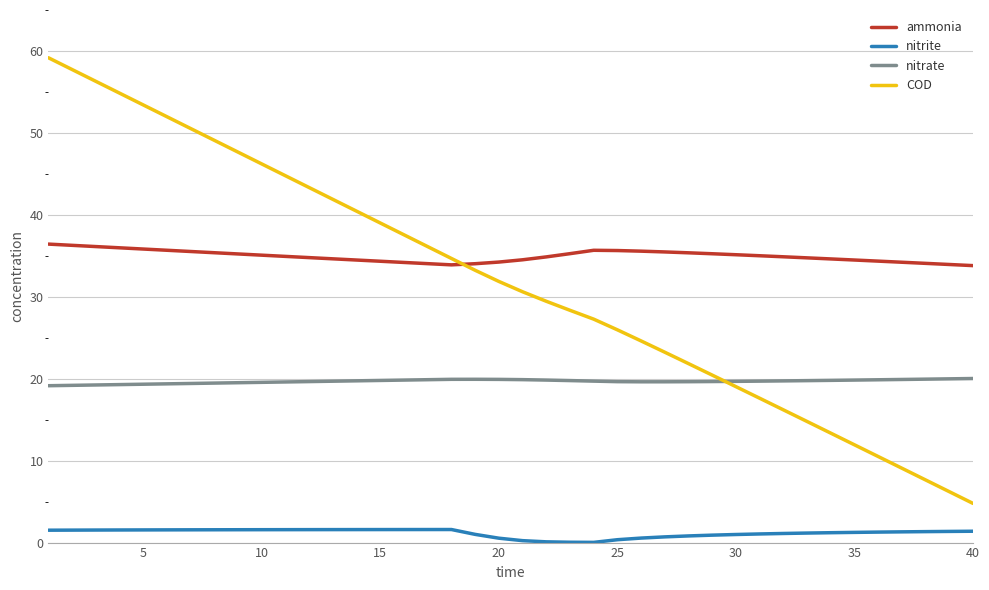

Rank the series by their maximum value, from lowest to highest.

nitrite, nitrate, ammonia, COD